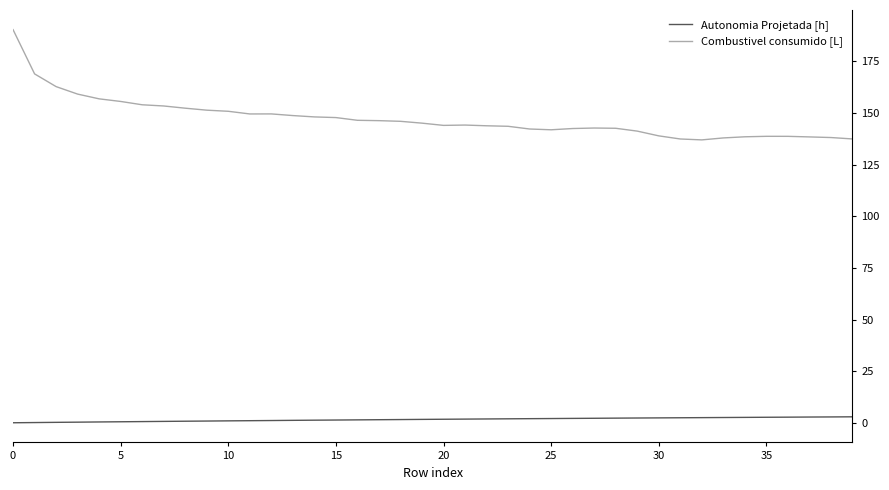

What is the lowest value of the Combustivel consumido [L] series?

137.0